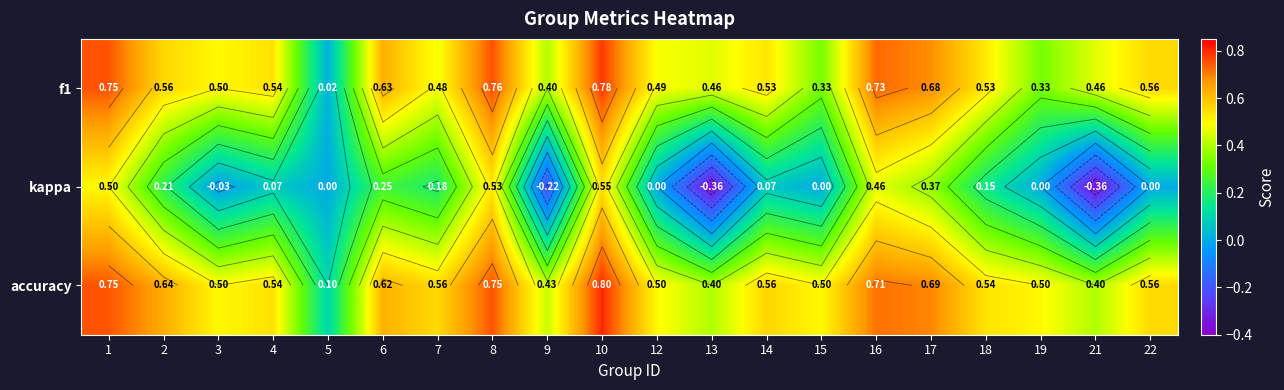

Between 16 and 6, which is larger?

16